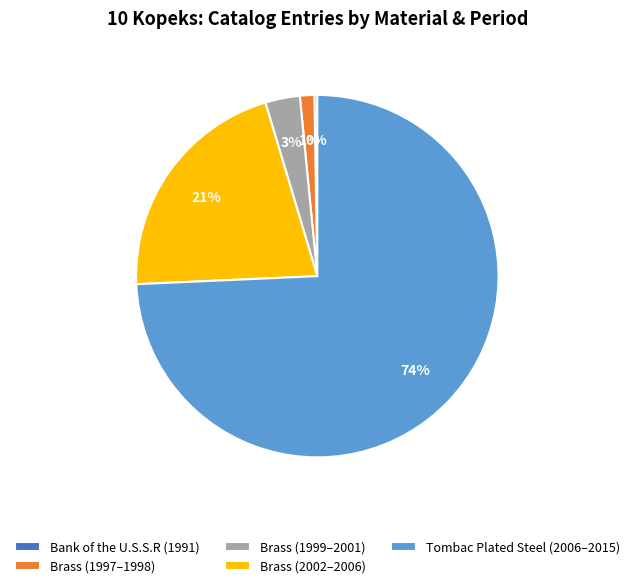

True or false: Brass (1999–2001) accounts for 3% of the total.

True